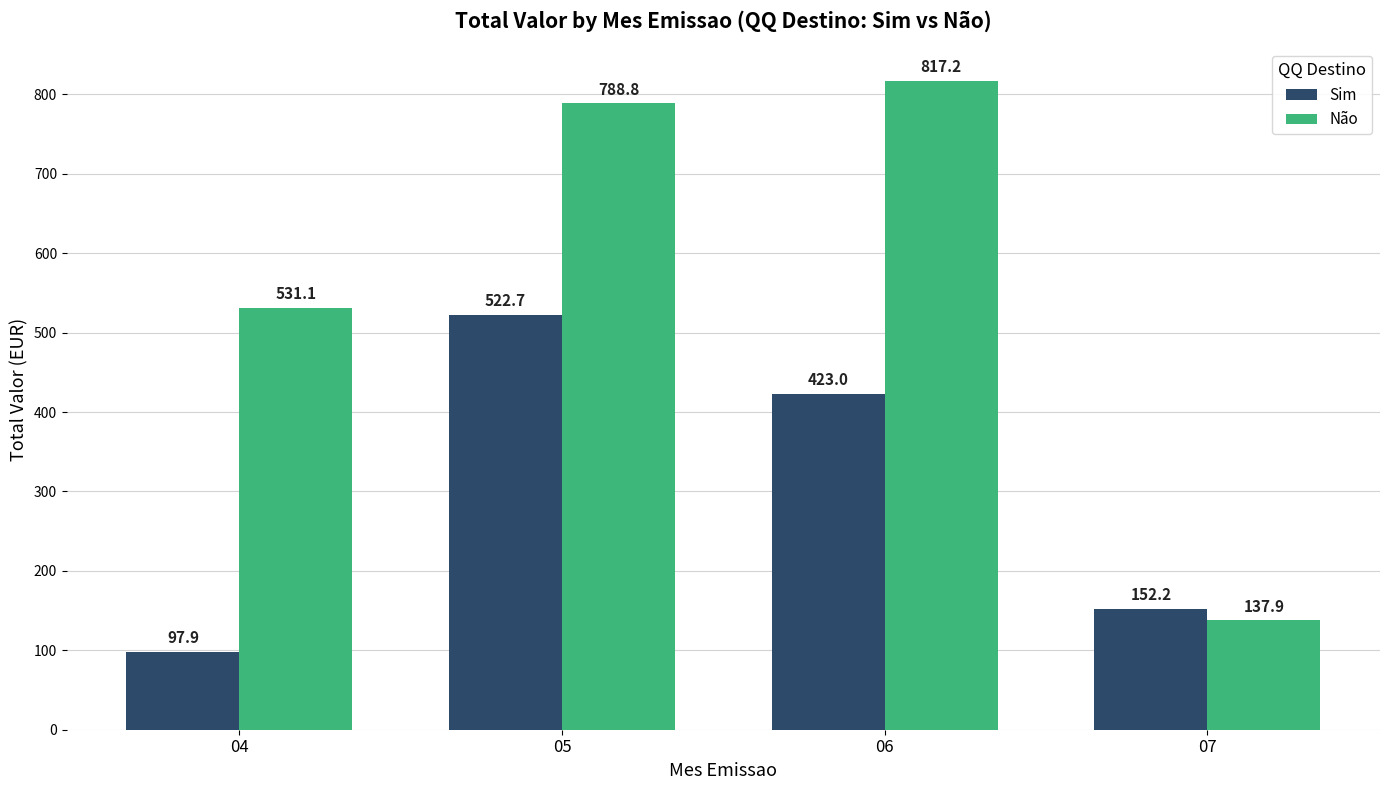

Which series changed the most between 04 and 05?

Sim